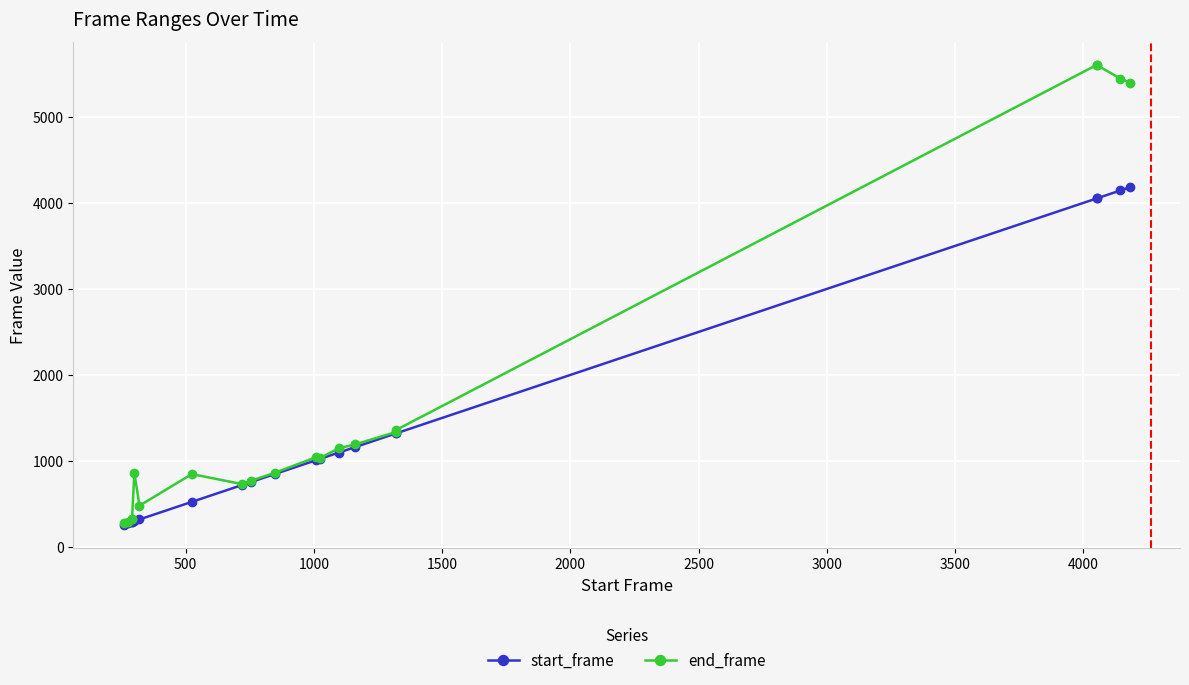

What are all the series names shown in the legend?

start_frame, end_frame